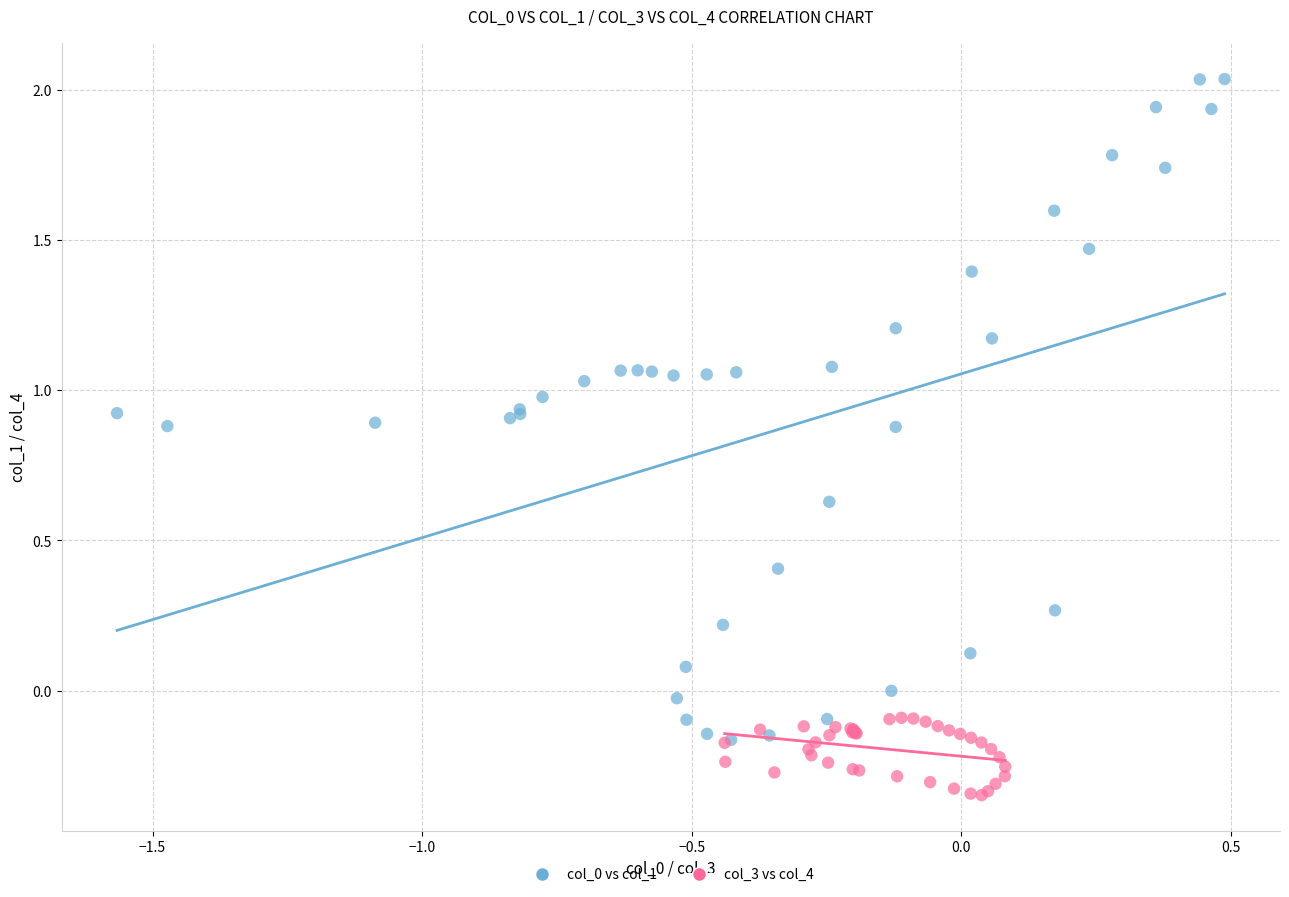

Which series contains the lowest Y value?

col_3 vs col_4